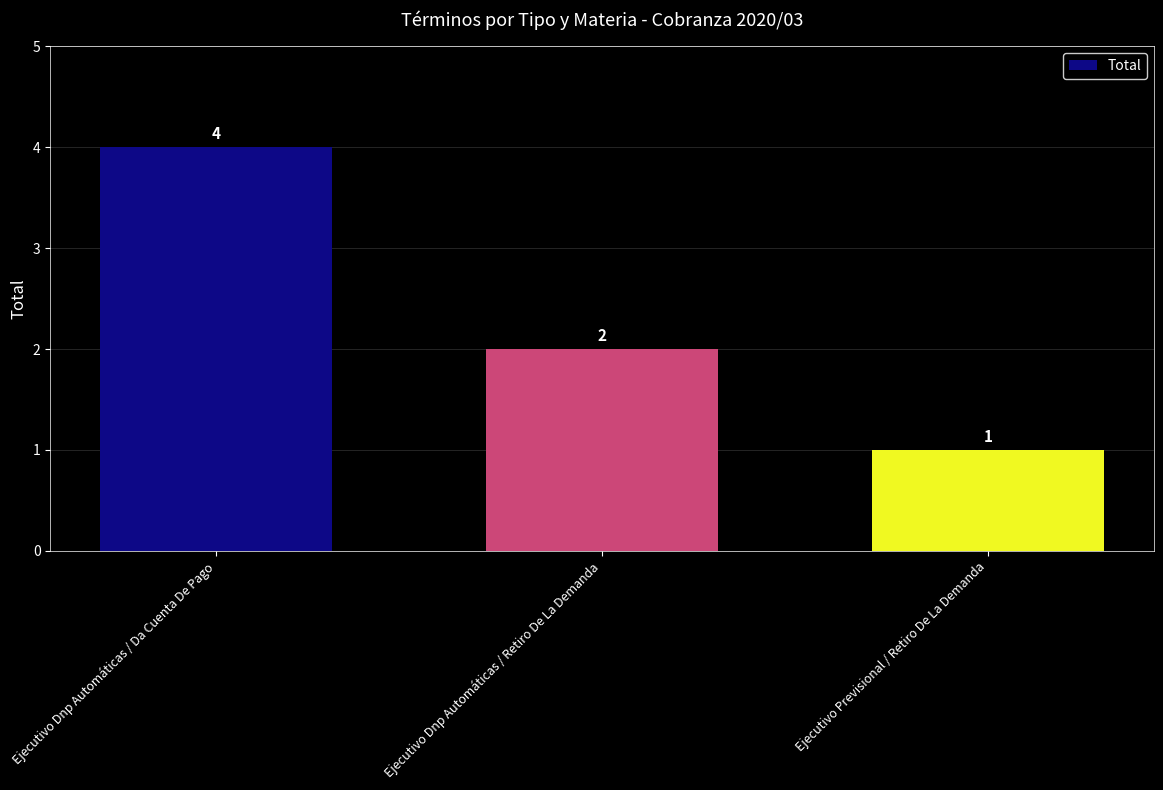

Which category has the lowest value across all series?

Ejecutivo Previsional / Retiro De La Demanda